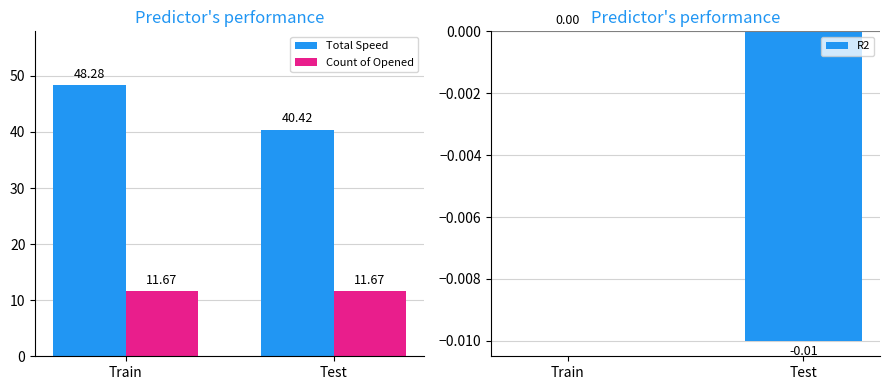

What is the sum of the Count of Opened values at Train and Test?

23.3